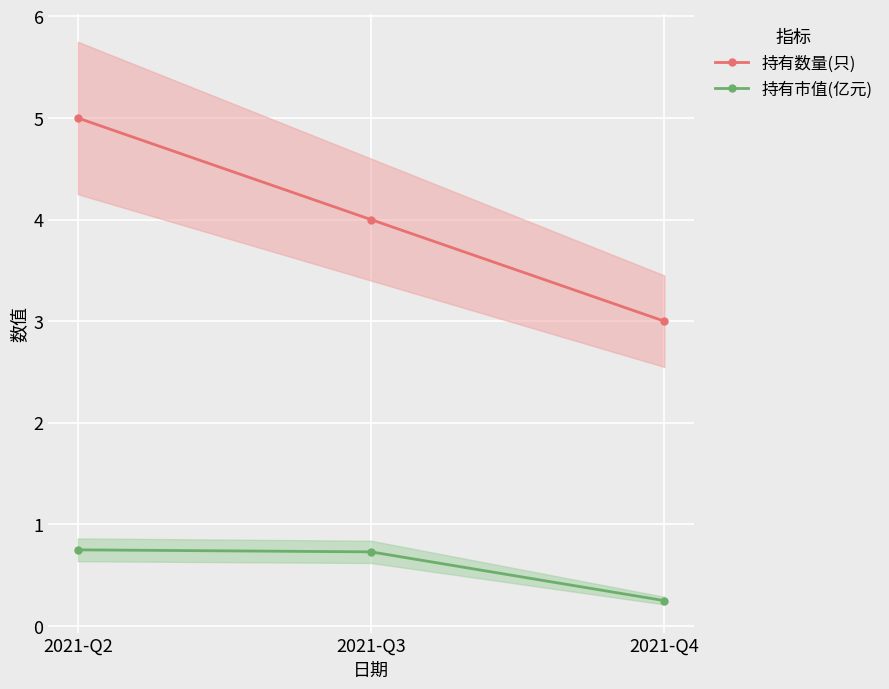

Count the number of categories in the chart.

3